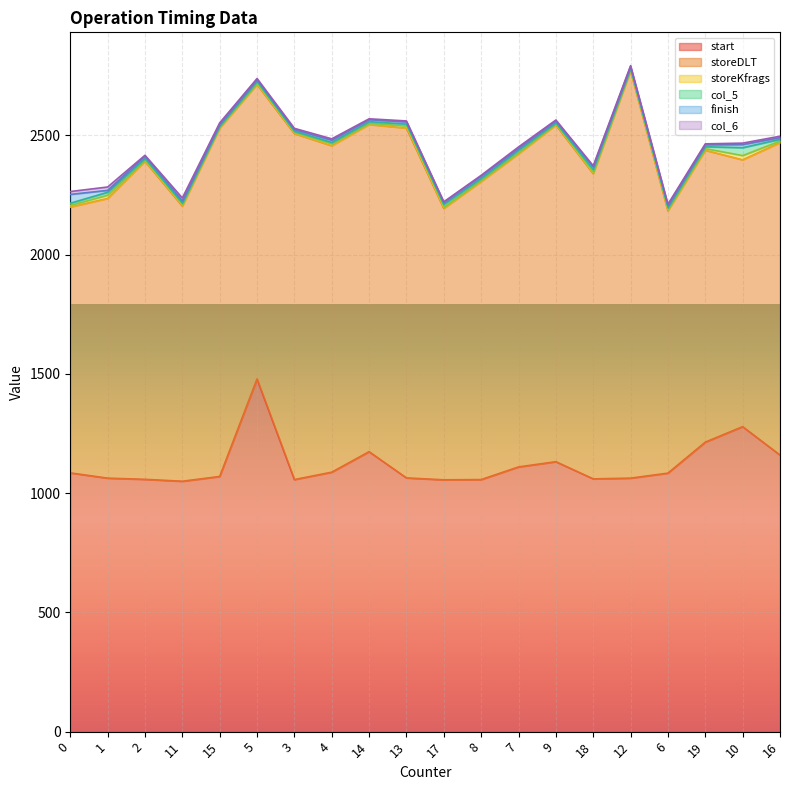

What is the highest value of the start series?

1479